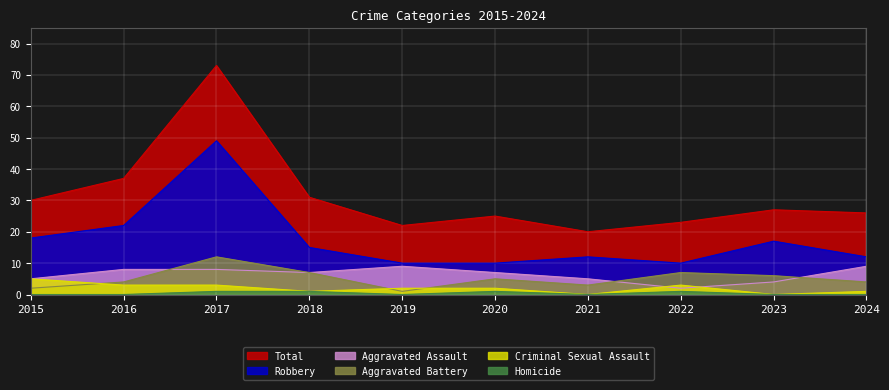

Reading left to right, extract all data points from this chart.

Total: 2015=30	2016=37	2017=73	2018=31	2019=22	2020=25	2021=20	2022=23	2023=27	2024=26
Robbery: 2015=18	2016=22	2017=49	2018=15	2019=10	2020=10	2021=12	2022=10	2023=17	2024=12
Aggravated Assault: 2015=5	2016=8	2017=8	2018=7	2019=9	2020=7	2021=5	2022=2	2023=4	2024=9
Aggravated Battery: 2015=2	2016=4	2017=12	2018=7	2019=1	2020=5	2021=3	2022=7	2023=6	2024=4
Criminal Sexual Assault: 2015=5	2016=3	2017=3	2018=1	2019=2	2020=2	2021=0	2022=3	2023=0	2024=1
Homicide: 2015=0	2016=0	2017=1	2018=1	2019=0	2020=1	2021=0	2022=1	2023=0	2024=0